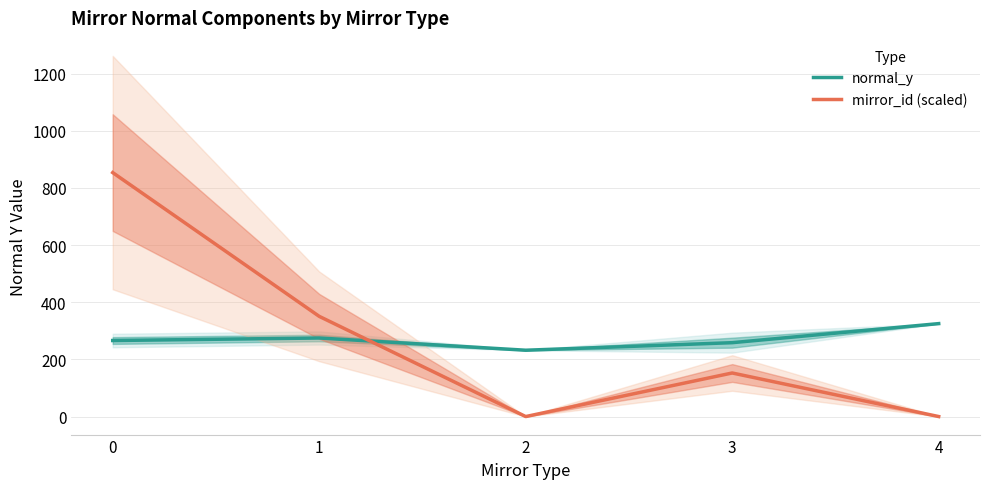

In mirror_id (scaled), how many points are lower than both neighbors (excluding endpoints)?

1